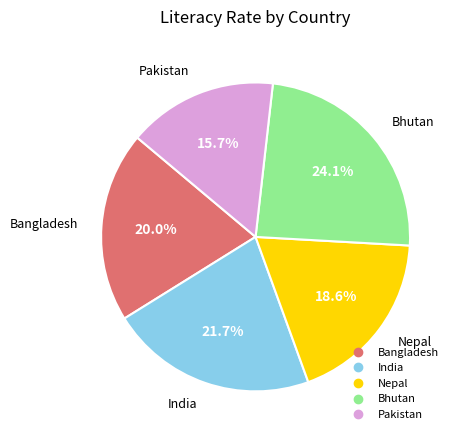

What is the ratio of the value at India to the value at Bangladesh?

1.1